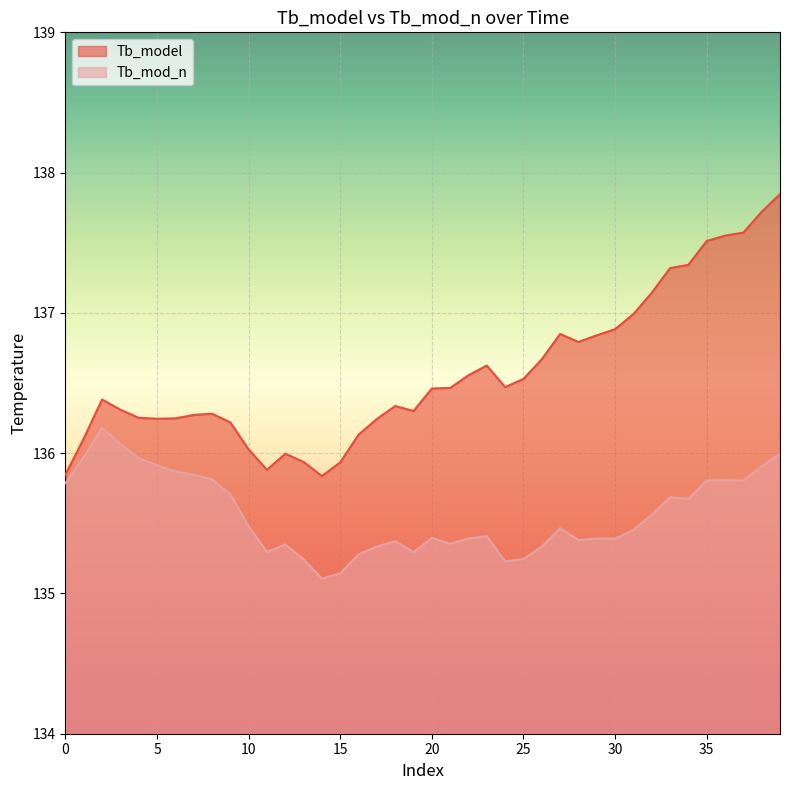

Count the number of data series in this chart.

2